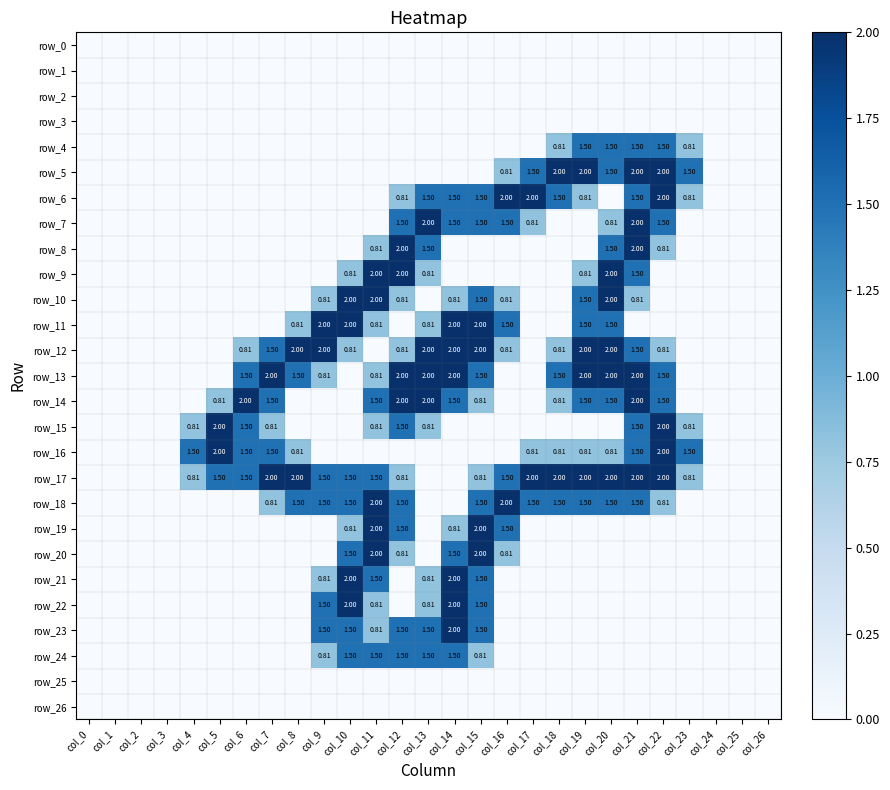

Is the value of row_2 at col_20 greater than the value of row_11 at col_9?

No